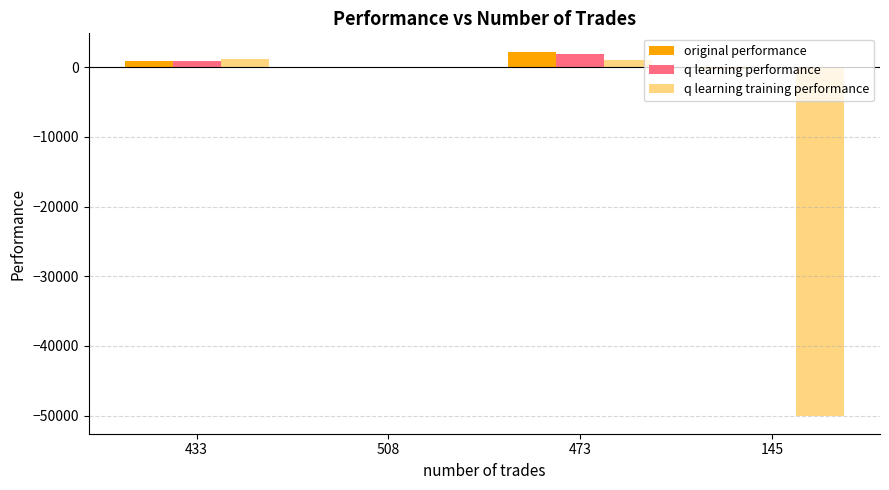

What is the sum of all q learning training performance values?

-47932.2